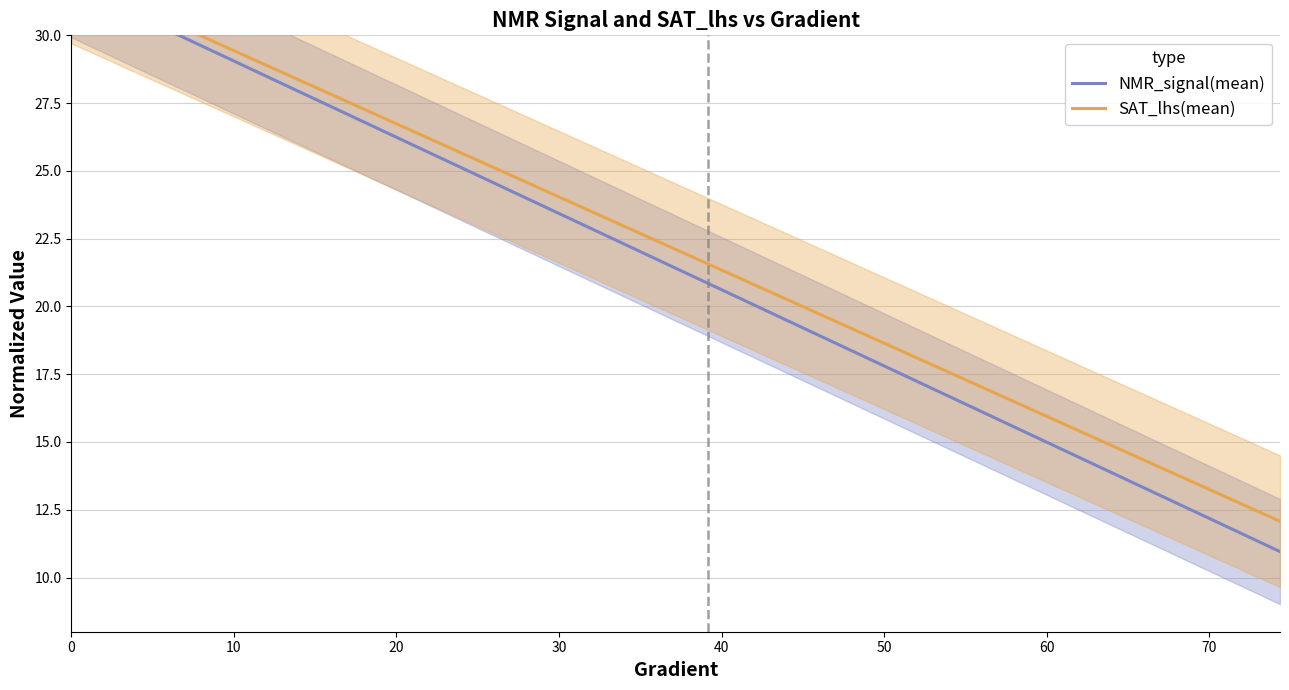

True or false: SAT_lhs(mean) and NMR_signal(mean) cross at least once.

False